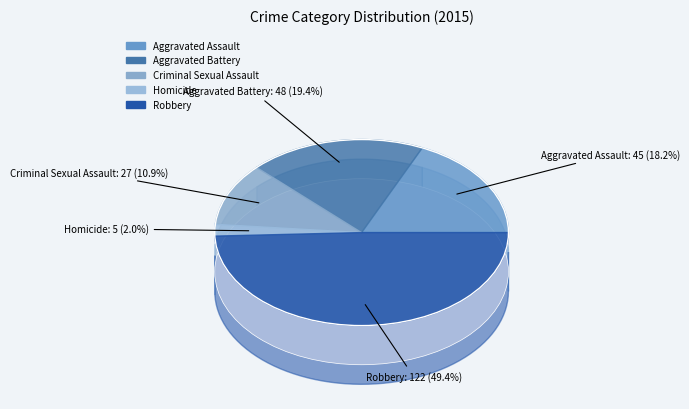

To the nearest percent, what percentage of the pie is Criminal Sexual Assault?

11%